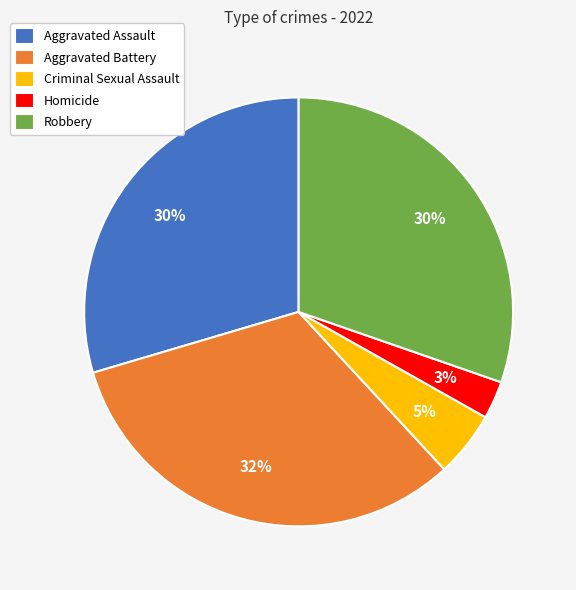

Which category has the biggest portion of the pie?

Aggravated Battery